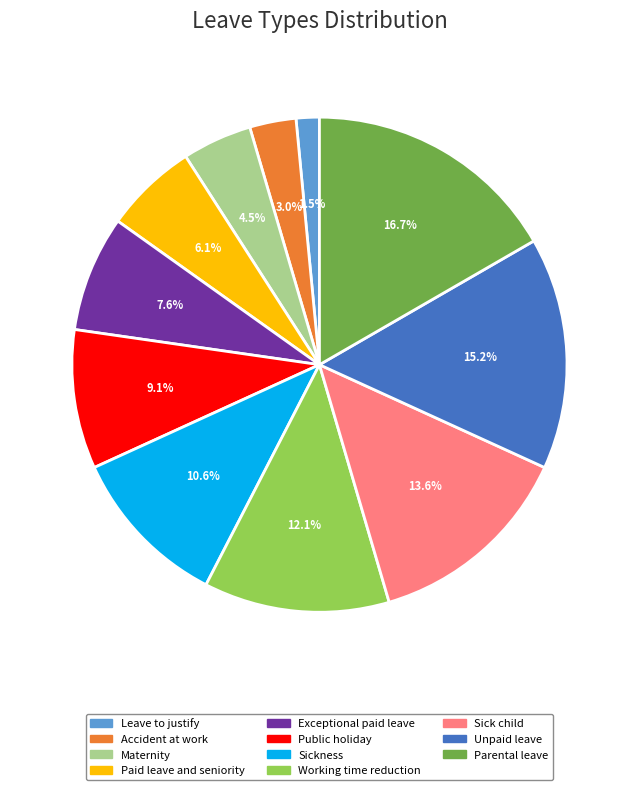

Rank the categories by value from highest to lowest.

Parental leave, Unpaid leave, Sick child, Working time reduction, Sickness, Public holiday, Exceptional paid leave, Paid leave and seniority, Maternity, Accident at work, Leave to justify